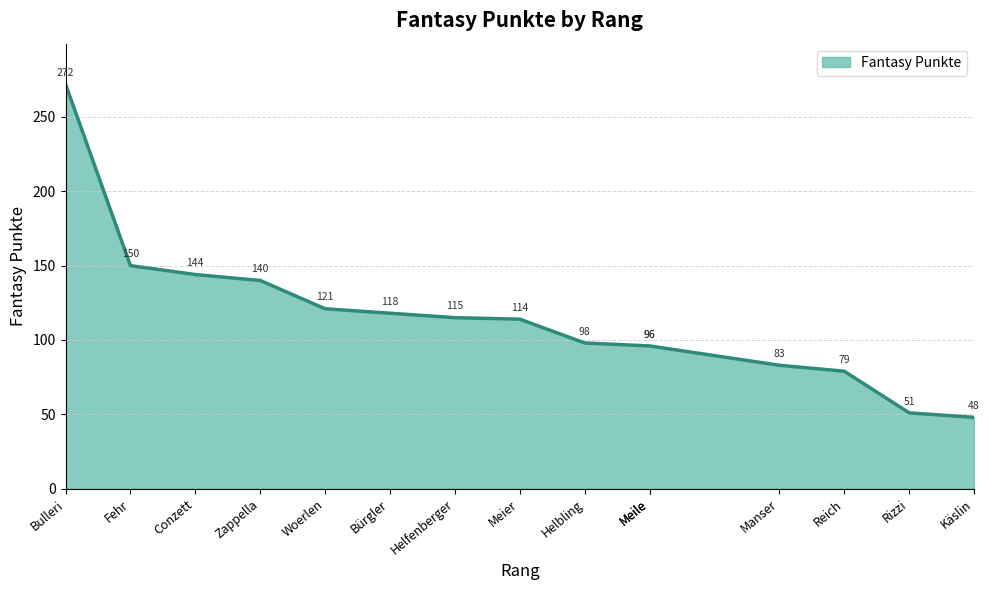

What is the approximate value at Rizzi, to the nearest 5?

50